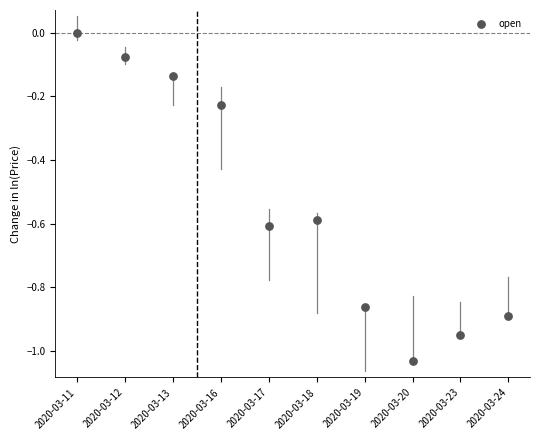

What is the range of Y values (max minus min)?

1.0